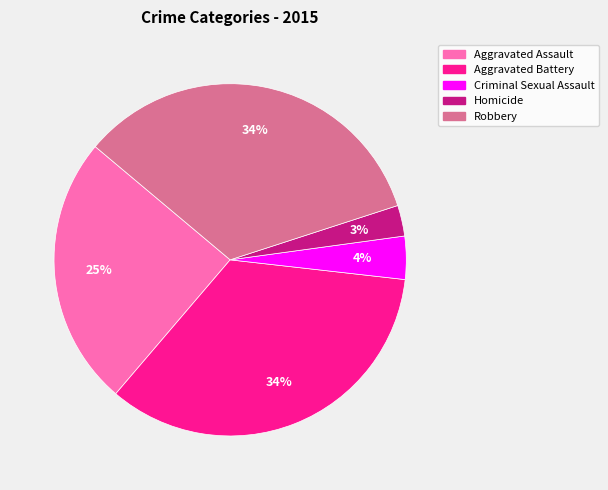

Does Robbery account for over 50% of the chart?

No